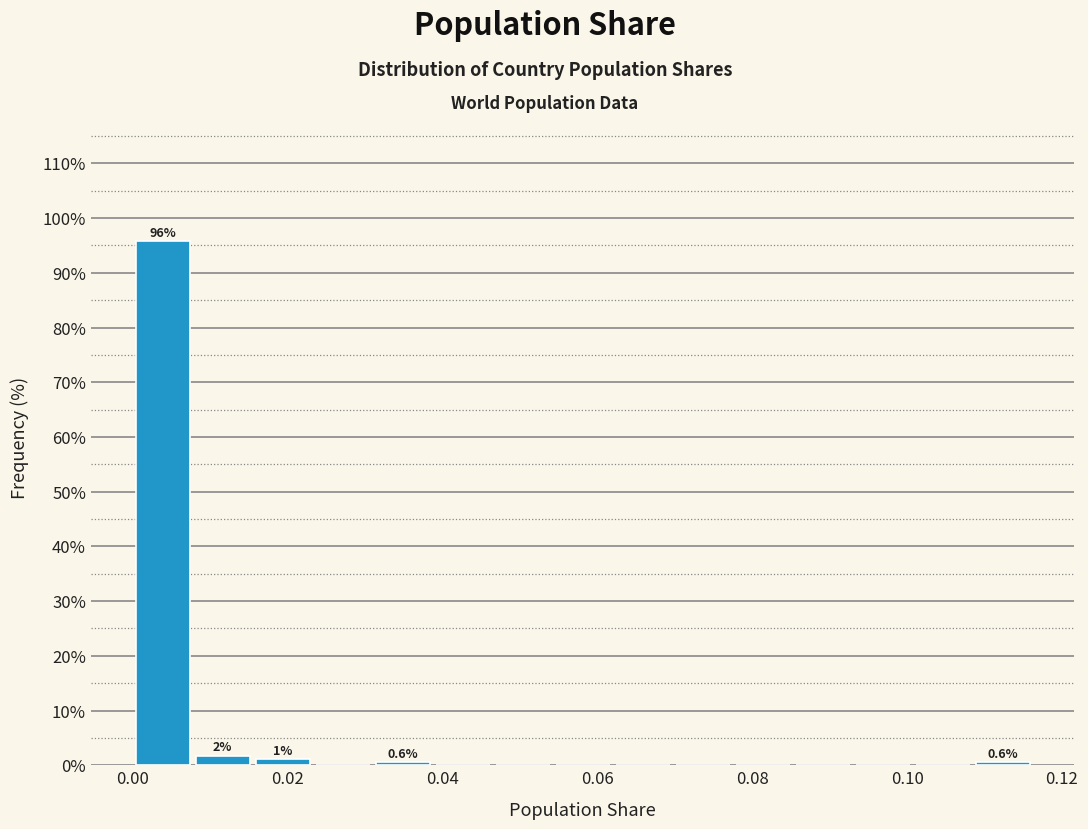

Read against the x-axis, roughly where is the centre of the tallest bar?

0.004